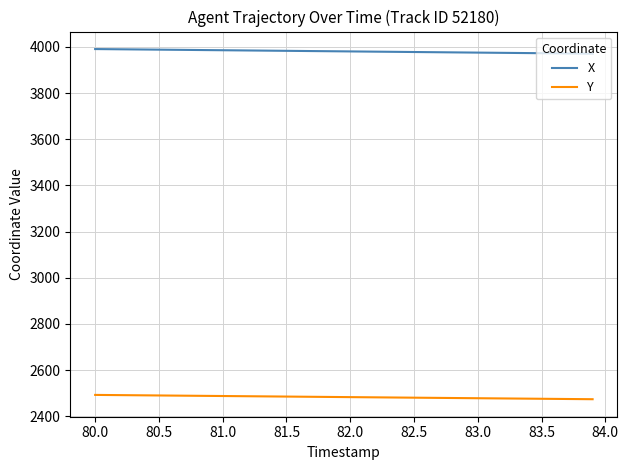

What is the minimum value shown in the chart?

2474.1